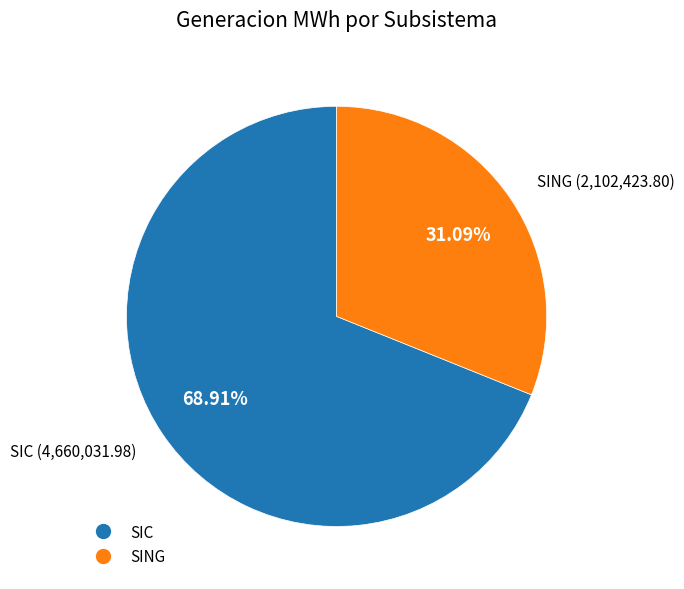

Which category has the smallest portion of the pie?

SING